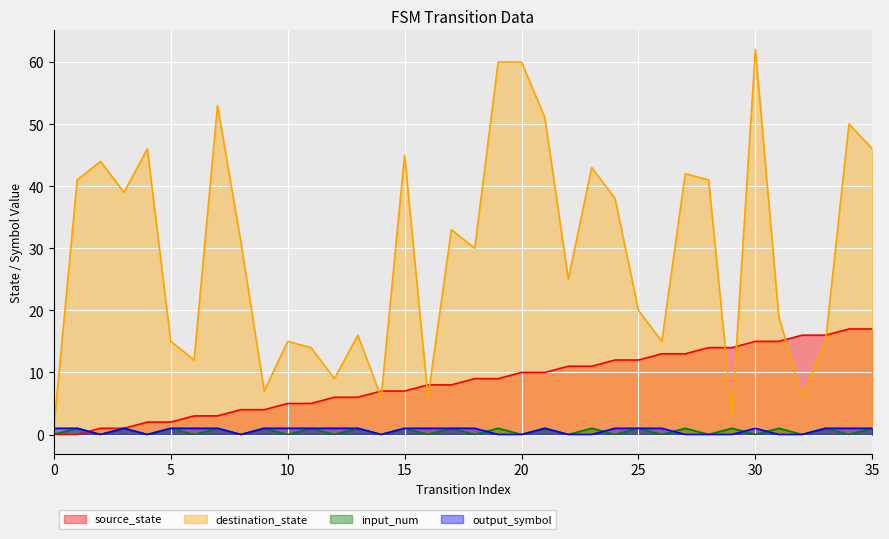

Rank the series at 35 from lowest to highest value.

input_num, output_symbol, source_state, destination_state